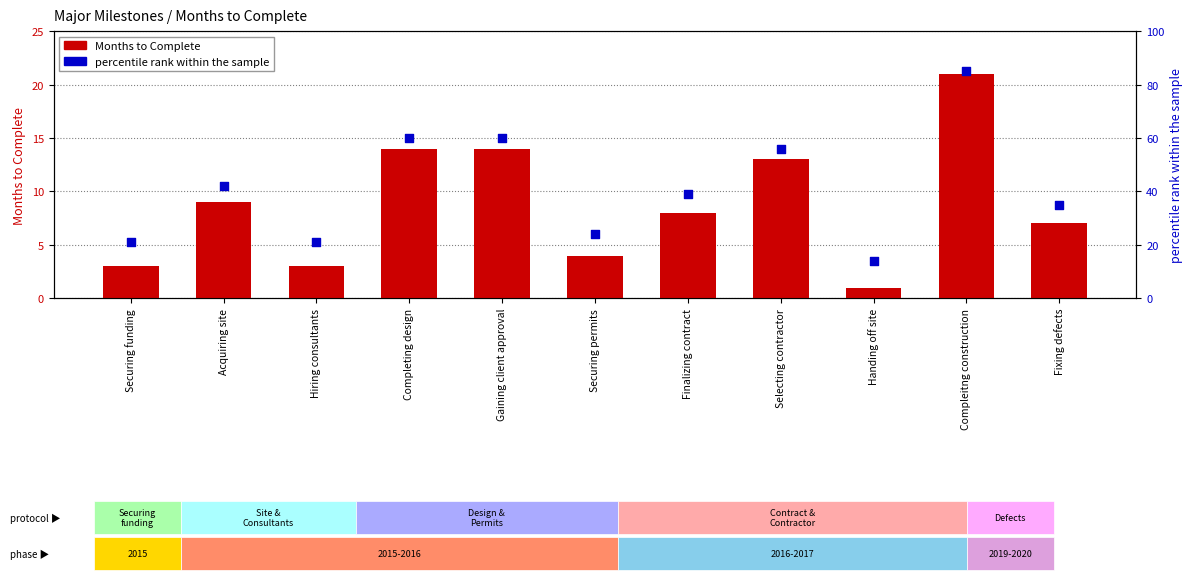

Which series contains the lowest Y value?

Months to Complete